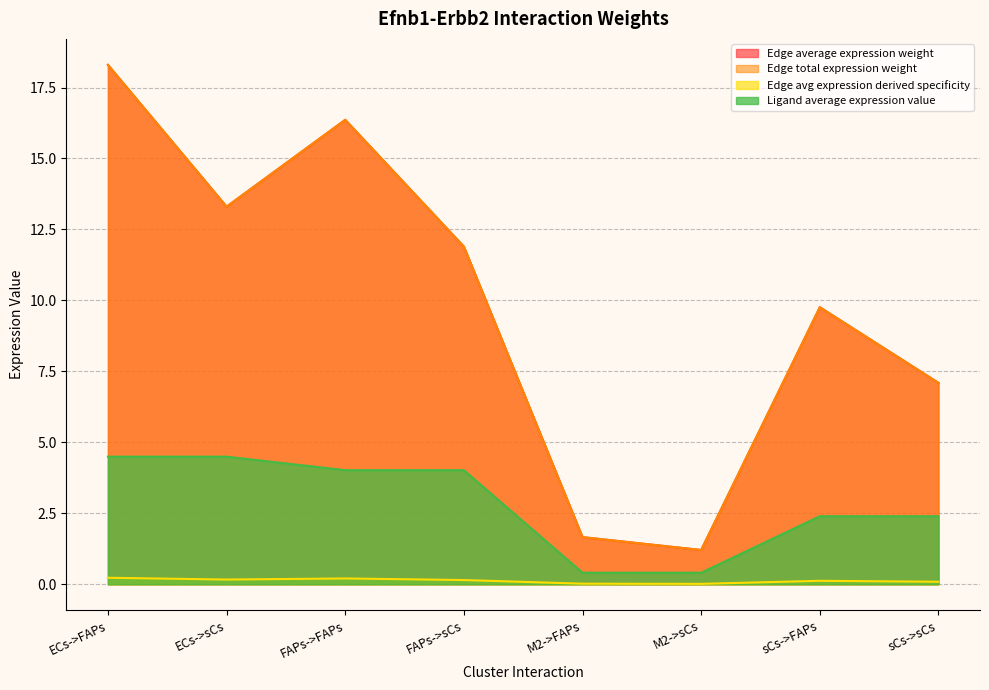

At how many categories does at least one series exceed 2?

6